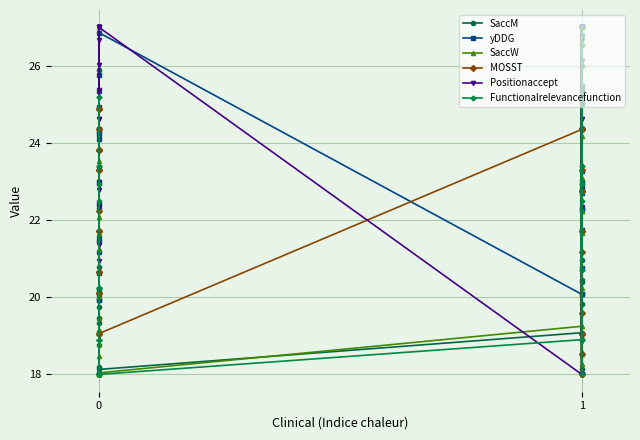

Reading left to right, what are all the values shown in this chart?

SaccM: 18.0	18.8	18.2	19.3	23.4	19.5	18.0	20.8	25.9	18.0	19.1	21.6	19.8	24.3	22.3	18.0	18.1	19.1	20.4	24.4	26.8	20.5	26.6	18.0	18.0	26.0	25.0	27.0	21.7	19.8	18.1	21.0
yDDG: 25.8	19.9	18.0	23.0	25.3	20.2	19.9	21.5	24.2	24.1	20.1	22.4	20.6	21.2	24.4	24.9	26.9	20.1	20.8	25.3	25.1	27.0	23.3	23.0	22.3	24.4	22.8	22.7	22.3	20.1	21.7	25.5
SaccW: 18.0	18.0	18.0	18.5	22.1	18.8	18.0	20.0	27.0	18.0	19.5	21.7	19.2	21.3	23.5	18.0	18.0	19.2	21.7	22.2	25.5	19.0	27.0	18.0	18.3	27.0	22.2	23.1	24.2	18.5	18.6	20.2
MOSST: 19.1	21.7	20.1	23.3	23.8	20.1	21.7	24.9	24.4	22.2	20.6	23.8	23.8	23.3	20.6	24.9	19.1	24.4	22.8	19.1	19.1	21.2	27.0	24.4	21.7	22.8	18.0	18.5	19.6	24.4	23.3	18.0
Positionaccept: 27.0	26.0	27.0	22.8	23.0	27.0	24.6	26.7	22.9	27.0	25.4	22.3	21.4	20.9	27.0	24.6	27.0	18.0	22.3	27.0	27.0	26.7	22.9	18.9	26.1	22.9	27.0	27.0	27.0	24.6	27.0	27.0
Functionalrelevancefunction: 22.5	18.9	20.2	23.4	20.2	18.9	18.9	20.2	22.9	20.2	25.2	18.9	25.2	23.4	18.0	18.9	18.0	18.9	18.9	25.2	20.7	23.4	22.9	18.0	23.4	22.9	25.2	27.0	20.7	22.5	26.5	18.9